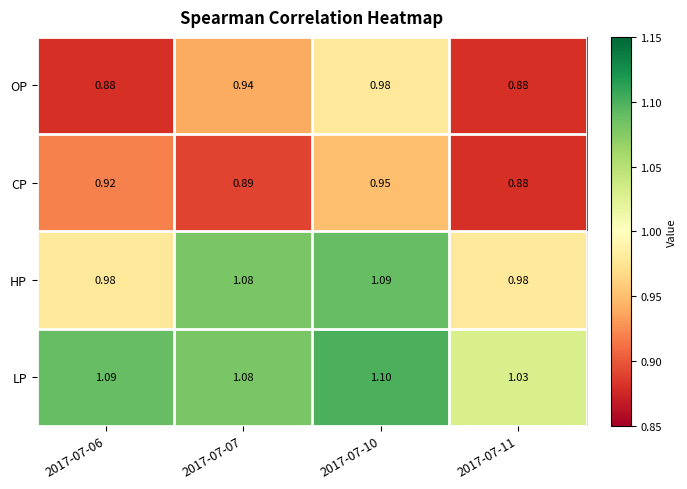

Between 2017-07-10 and 2017-07-11, which series saw the biggest shift?

HP